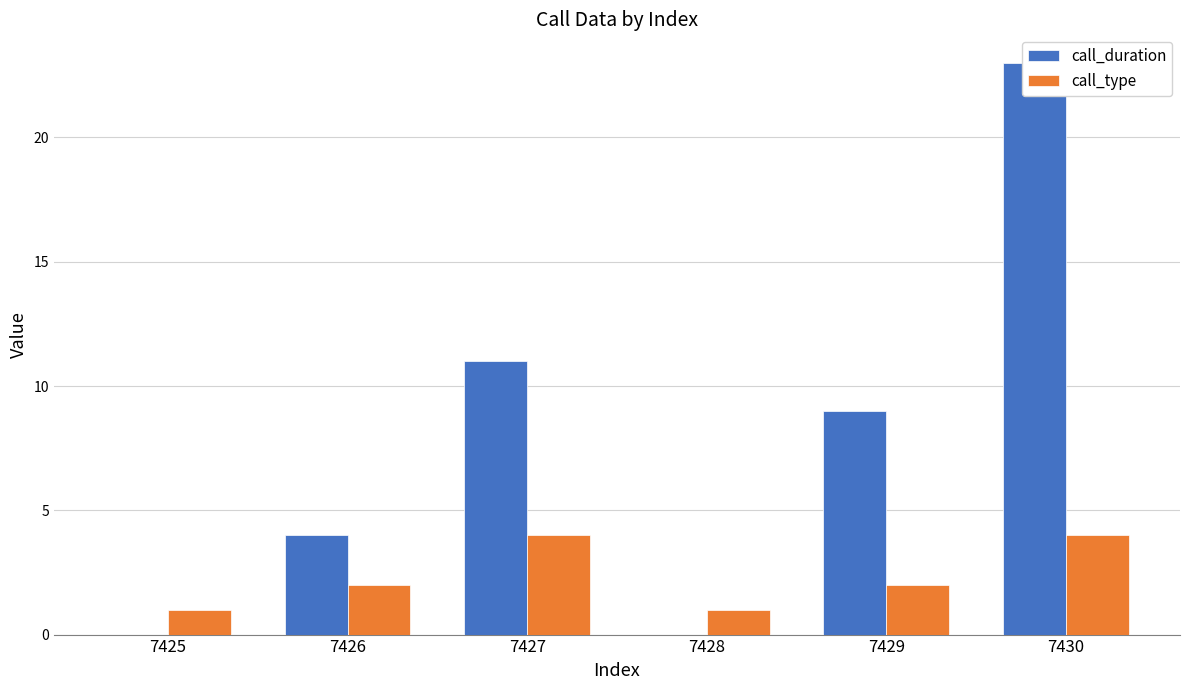

Rank the series by their maximum value, from highest to lowest.

call_duration, call_type